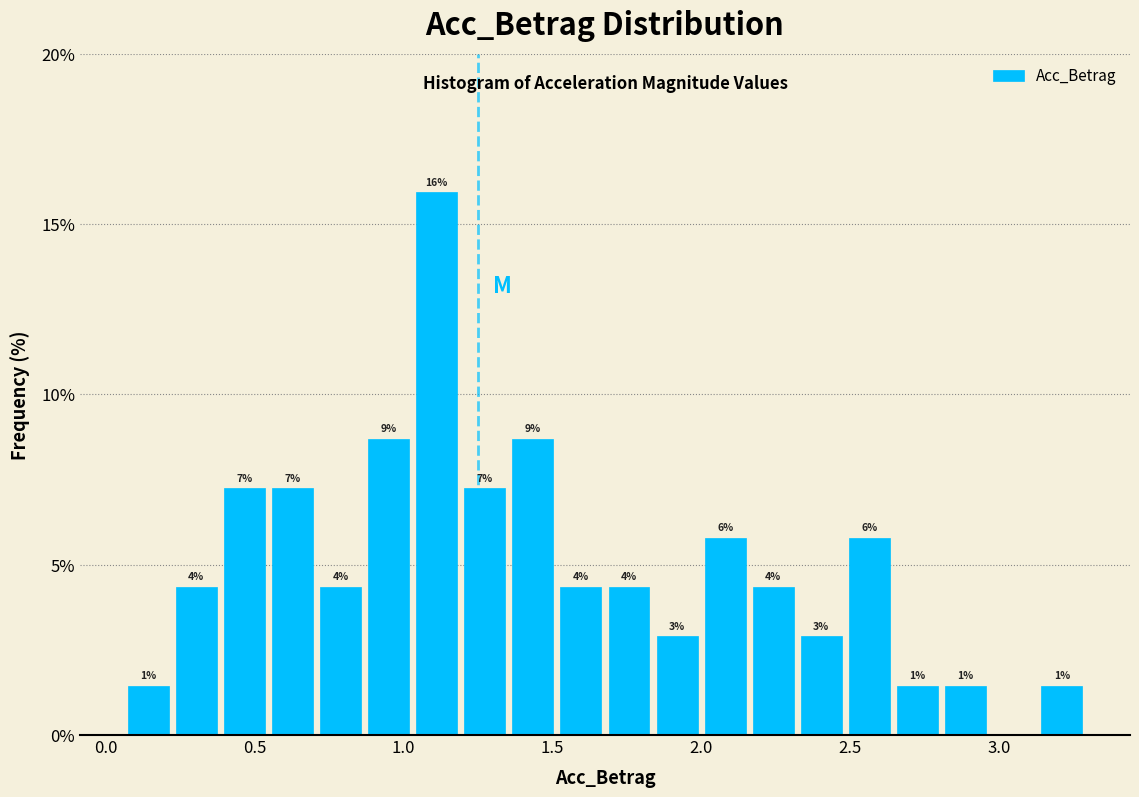

Read against the x-axis, roughly where is the centre of the tallest bar?

1.10